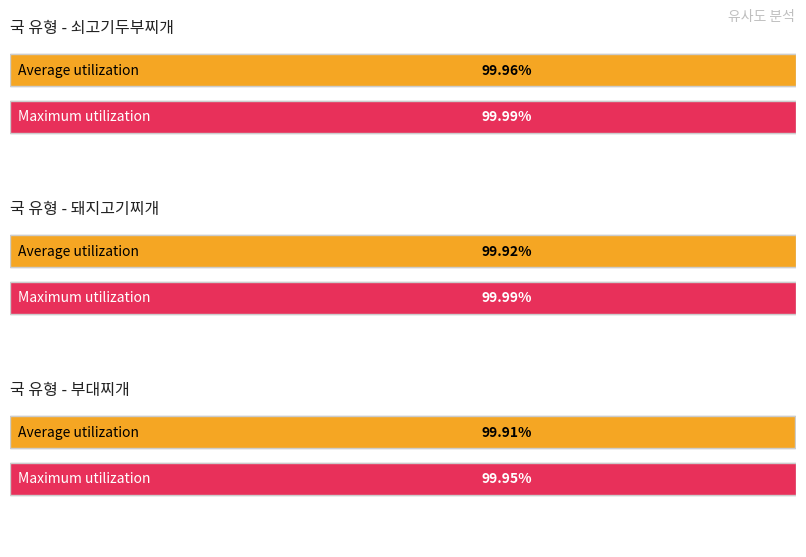

Read the 부대찌개 value at 쇠고기두부찌개.

1.0